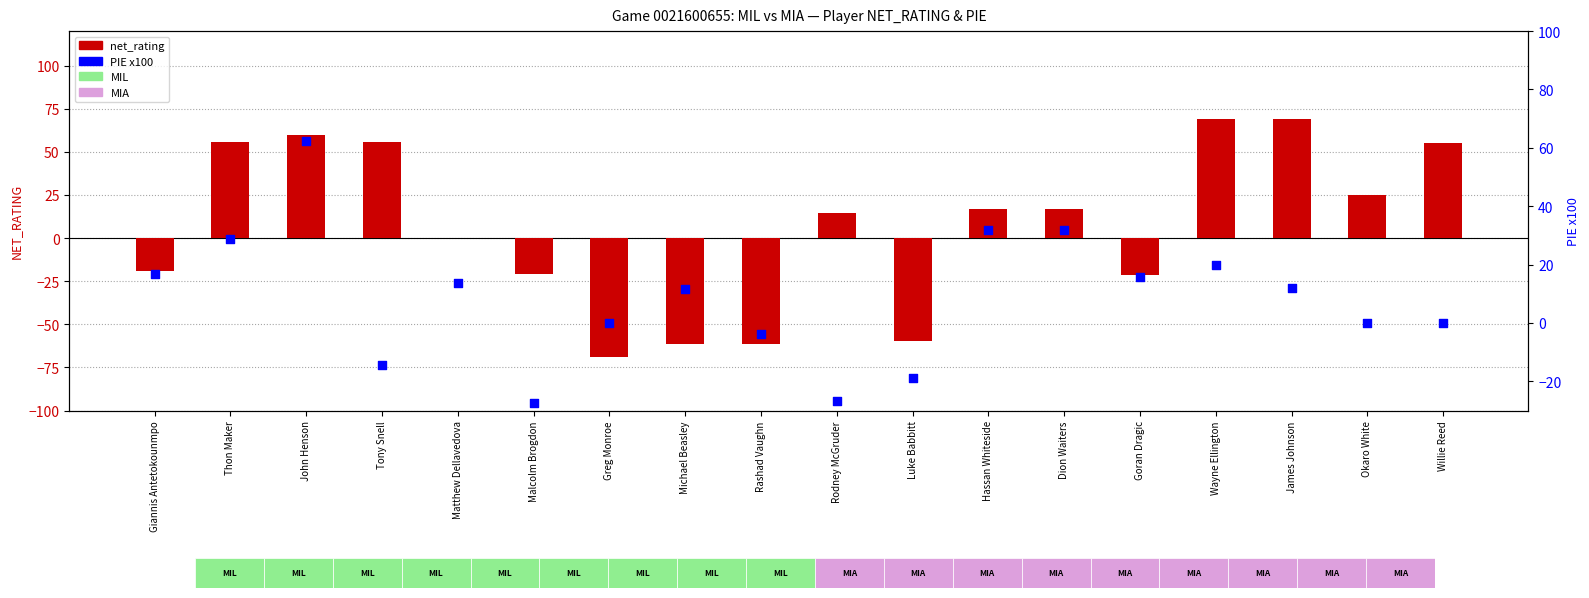

Which series contains the lowest Y value?

net_rating